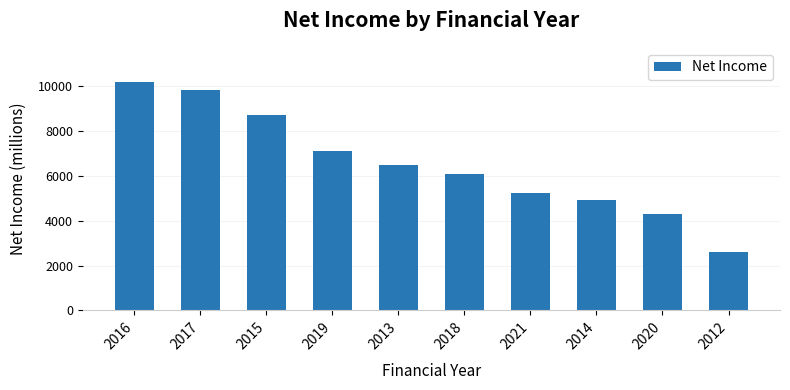

How many data points does each series have?

10